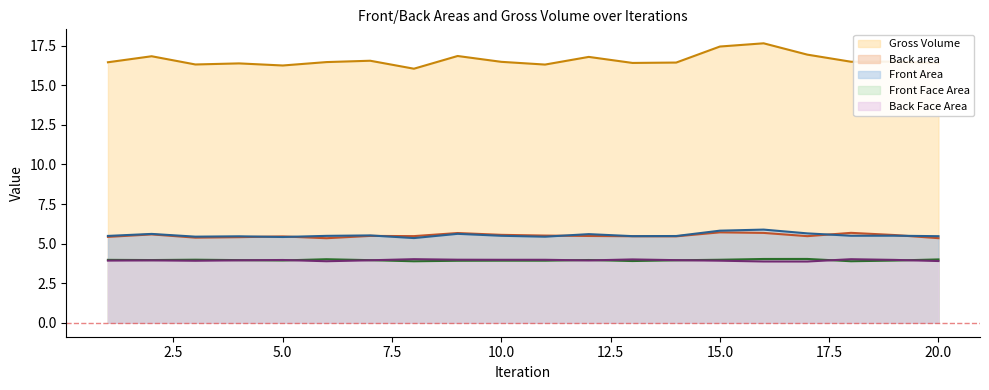

Which series has the widest spread of values?

Gross Volume